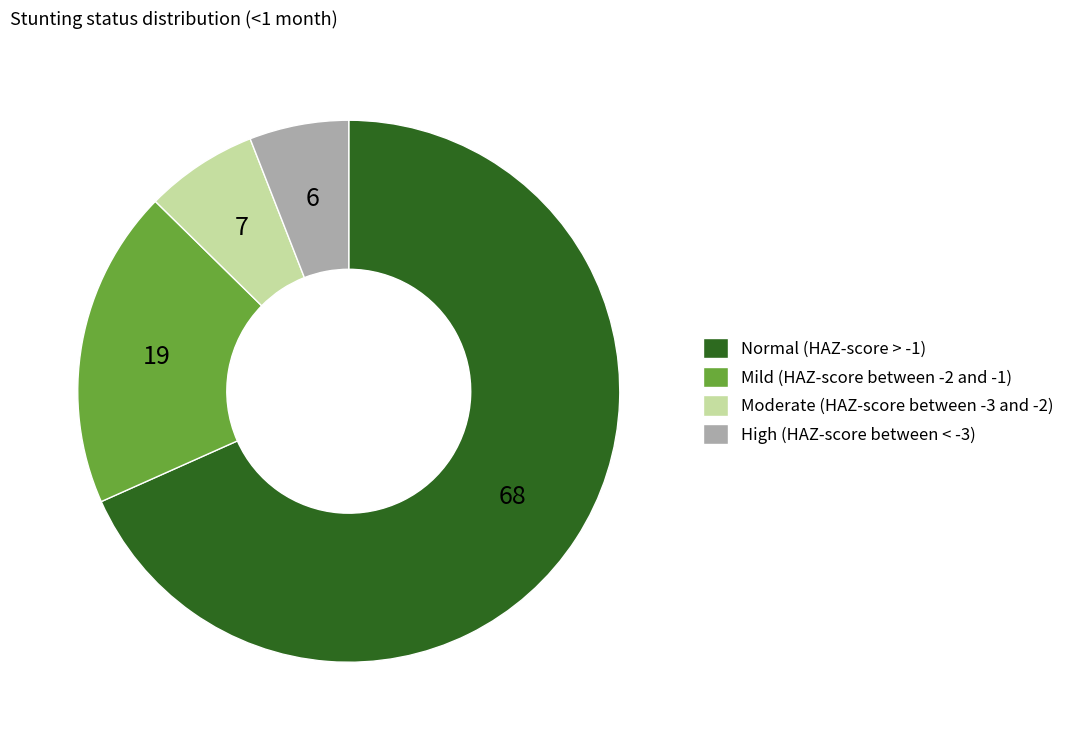

What is the largest slice in the pie chart?

Normal (HAZ-score > -1)